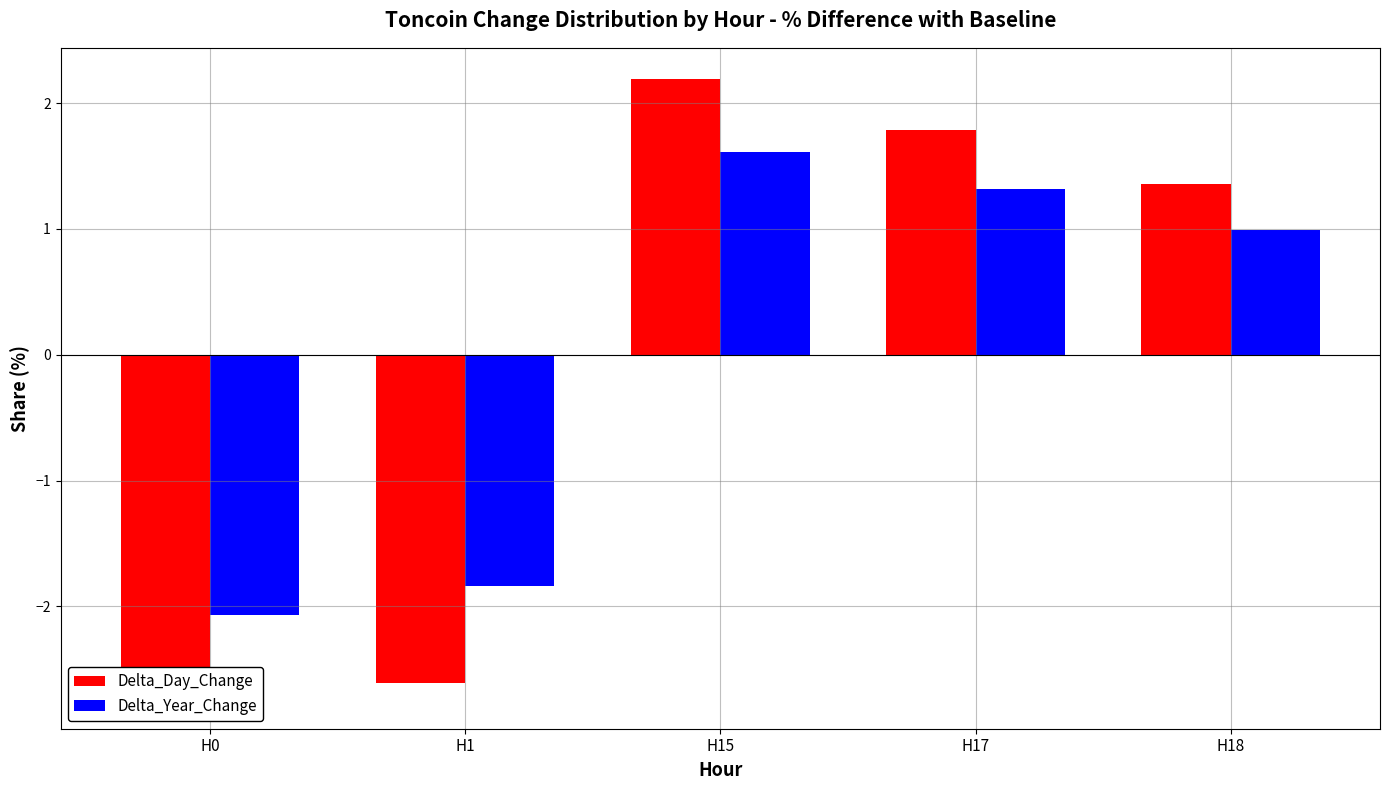

Which has a higher value, H1 or H17?

H17